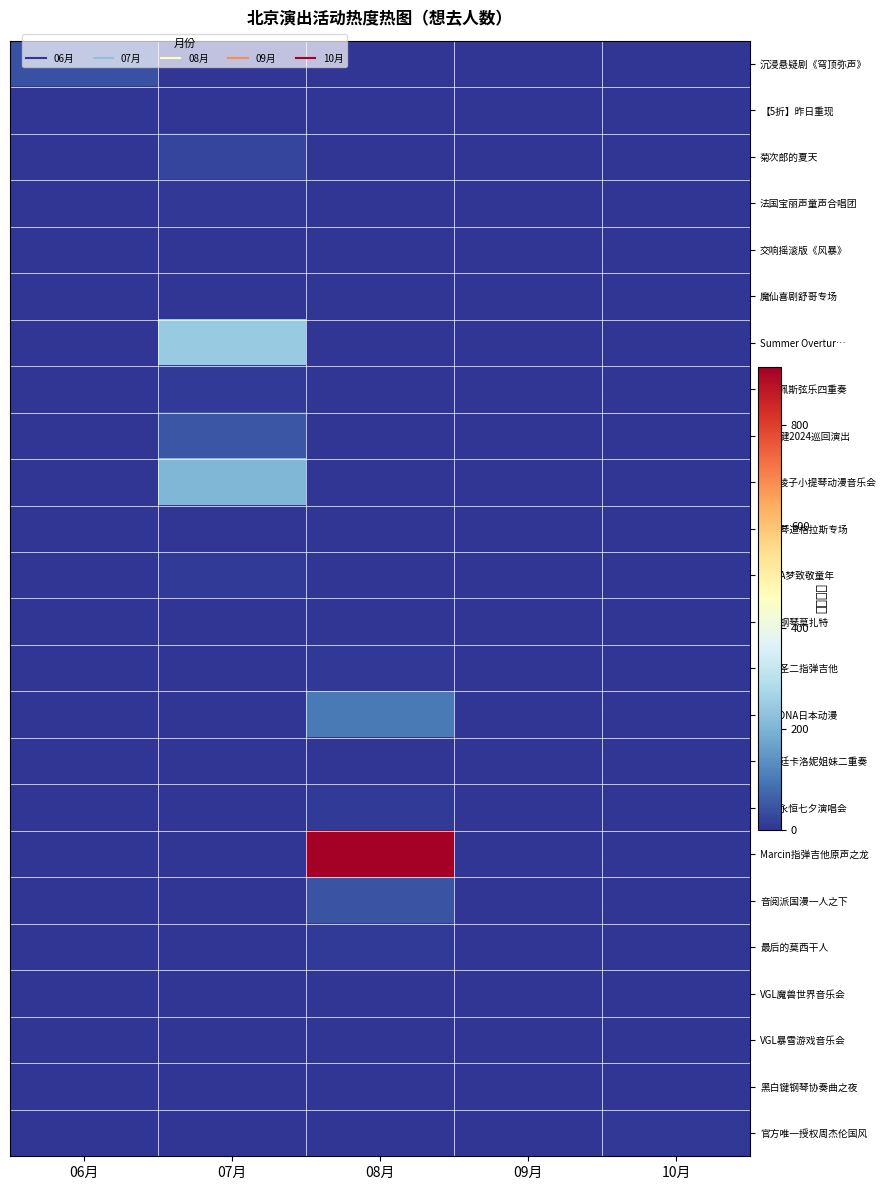

Reading left to right, what are all the values shown in this chart?

沉浸悬疑剧《穹顶弥声》: 06月=40	07月=0	08月=0	09月=0	10月=0
【5折】昨日重现: 06月=0	07月=3	08月=0	09月=0	10月=0
菊次郎的夏天: 06月=0	07月=24	08月=0	09月=0	10月=0
法国宝丽声童声合唱团: 06月=0	07月=6	08月=0	09月=0	10月=0
交响摇滚版《风暴》: 06月=0	07月=3	08月=0	09月=0	10月=0
魔仙喜剧舒哥专场: 06月=0	07月=2	08月=0	09月=0	10月=0
Summer Overtur…: 06月=0	07月=245	08月=0	09月=0	10月=0
布达佩斯弦乐四重奏: 06月=0	07月=8	08月=0	09月=0	10月=0
王子健2024巡回演出: 06月=0	07月=50	08月=0	09月=0	10月=0
石川绫子小提琴动漫音乐会: 06月=0	07月=205	08月=0	09月=0	10月=0
手风琴道格拉斯专场: 06月=0	07月=2	08月=0	09月=0	10月=0
哆啦A梦致敬童年: 06月=0	07月=9	08月=0	09月=0	10月=0
幽默钢琴莫扎特: 06月=0	07月=2	08月=0	09月=0	10月=0
井草圣二指弹吉他: 06月=0	07月=0	08月=5	09月=0	10月=0
燃爆DNA日本动漫: 06月=0	07月=0	08月=103	09月=0	10月=0
阿根廷卡洛妮姐妹二重奏: 06月=0	07月=0	08月=1	09月=0	10月=0
我心永恒七夕演唱会: 06月=0	07月=0	08月=9	09月=0	10月=0
Marcin指弹吉他原声之龙: 06月=0	07月=0	08月=915	09月=0	10月=0
音阅派国漫一人之下: 06月=0	07月=0	08月=45	09月=0	10月=0
最后的莫西干人: 06月=0	07月=0	08月=9	09月=0	10月=0
VGL魔兽世界音乐会: 06月=0	07月=0	08月=0	09月=1	10月=0
VGL暴雪游戏音乐会: 06月=0	07月=0	08月=0	09月=0	10月=2
黑白键钢琴协奏曲之夜: 06月=0	07月=0	08月=0	09月=0	10月=0
官方唯一授权周杰伦国风: 06月=0	07月=0	08月=0	09月=0	10月=6